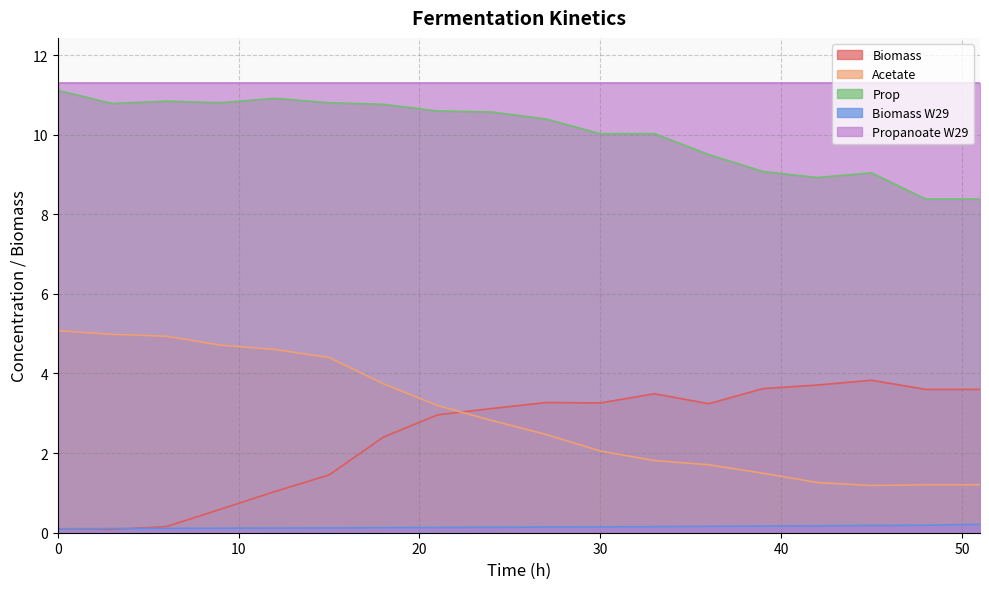

How many distinct data groups are displayed?

5